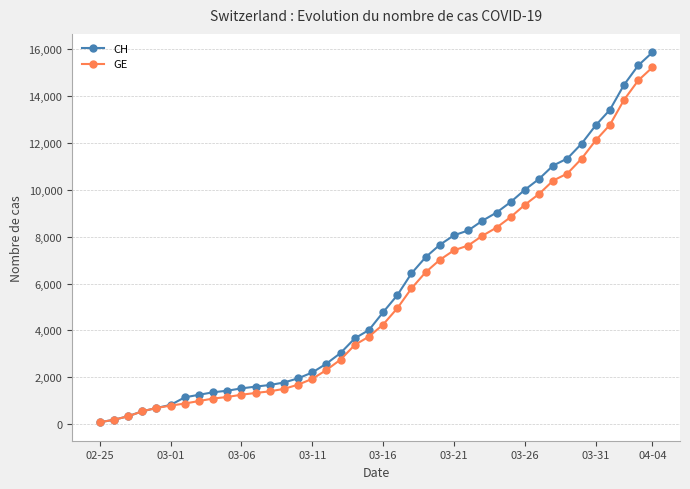

How many distinct data groups are displayed?

2